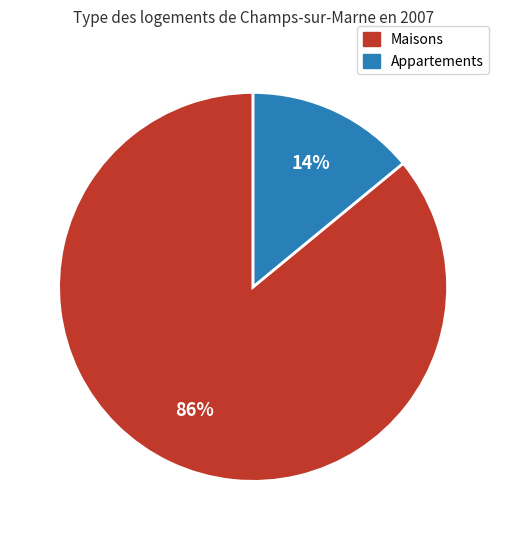

Is there any slice that represents more than half of the pie?

Yes